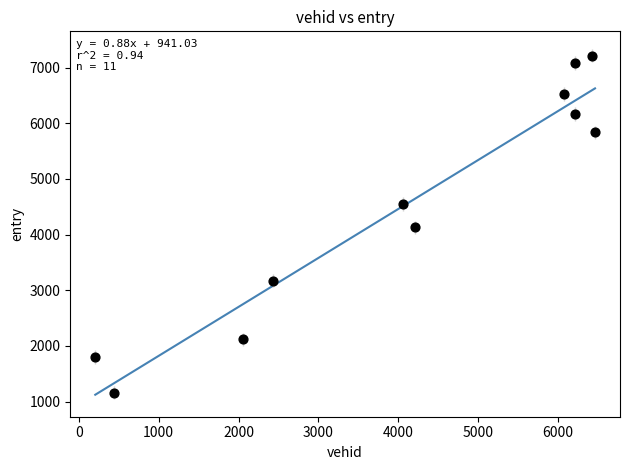

What is the range of Y values (max minus min)?

6053.6